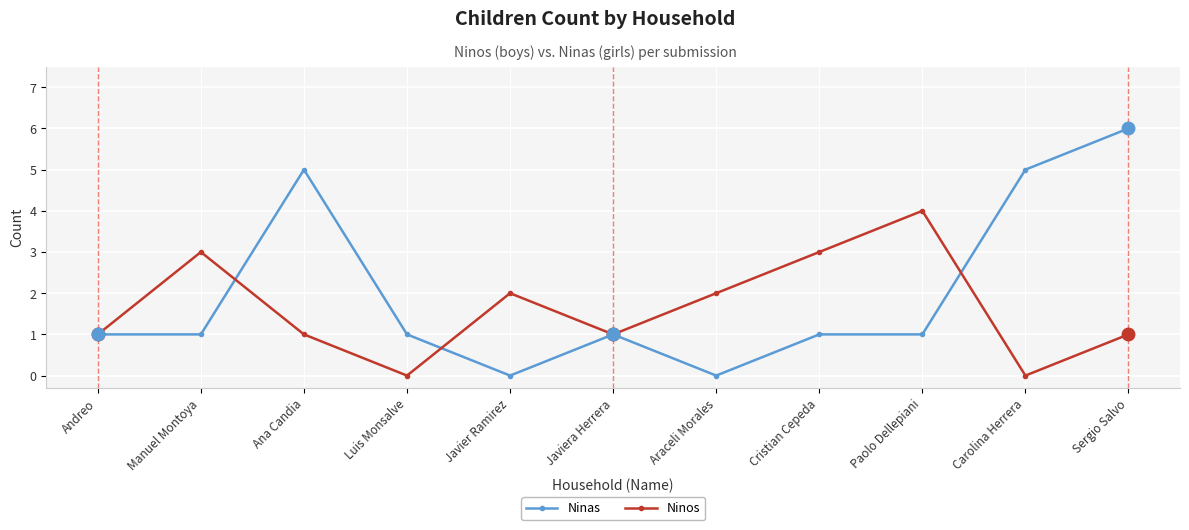

Which series has the largest total across all categories?

Ninas